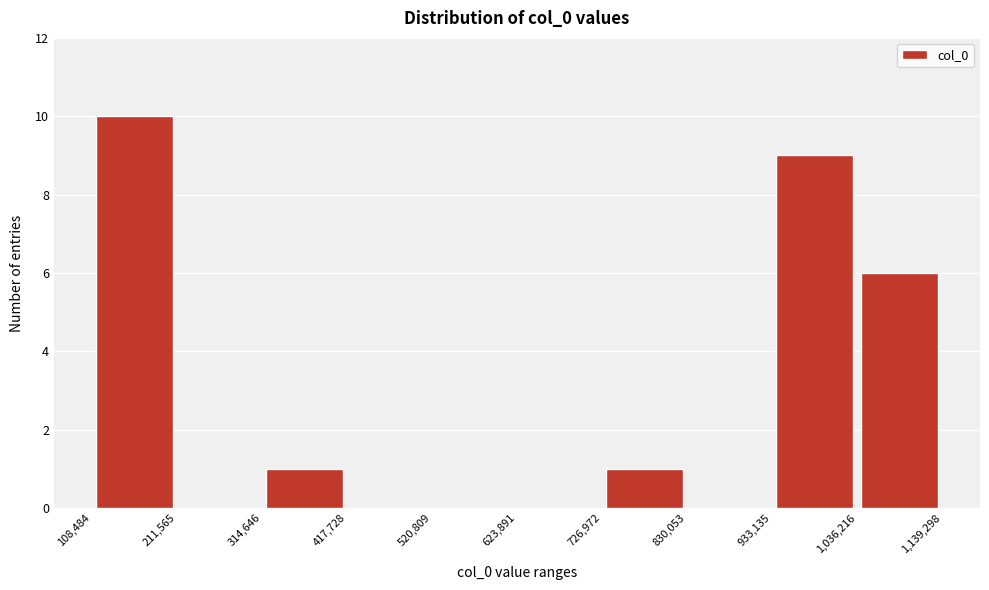

Reading left to right, list every bar in this chart as the range it spans on the x-axis followed by its height. The values are not printed on the chart, so give them approximately, as read against the axis.

108,484 to 211,565: 10
211,565 to 314,646: 0
314,646 to 417,728: 1
417,728 to 520,809: 0
520,809 to 623,891: 0
623,891 to 726,972: 0
726,972 to 830,053: 1
830,053 to 933,135: 0
933,135 to 1,036,216: 9
1,036,216 to 1,139,298: 6